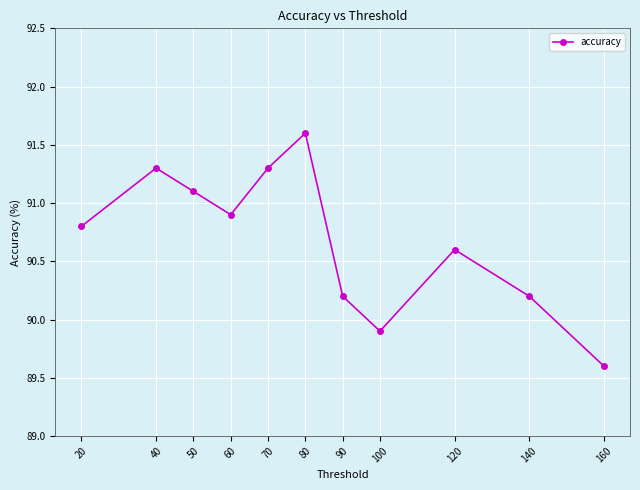

What is the value of the 4th point from the left?

90.9